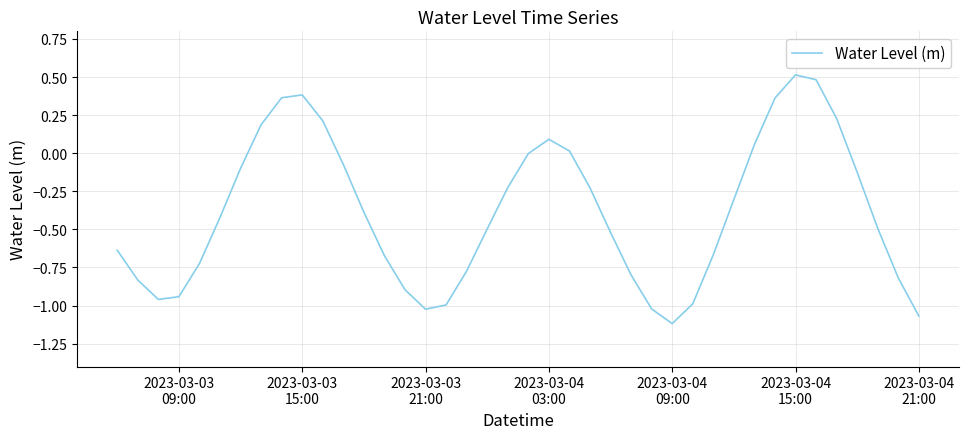

How many series are shown in this chart?

1